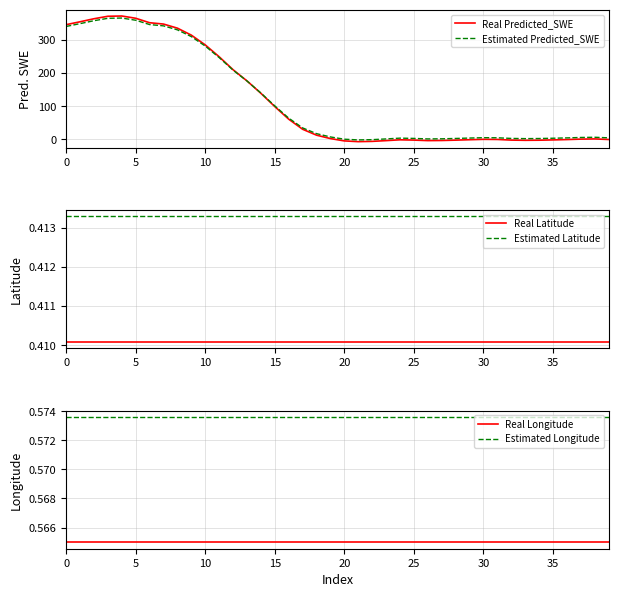

True or false: Real Latitude and Estimated Latitude cross at least once.

False